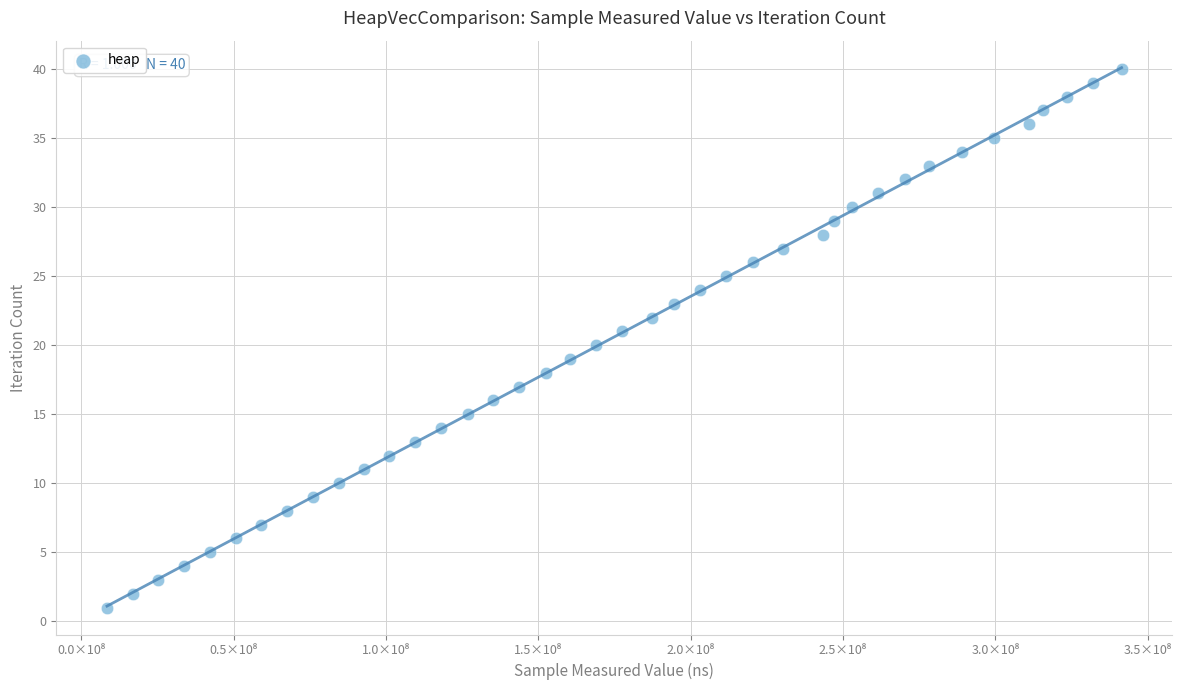

What is the range of Y values (max minus min)?

39